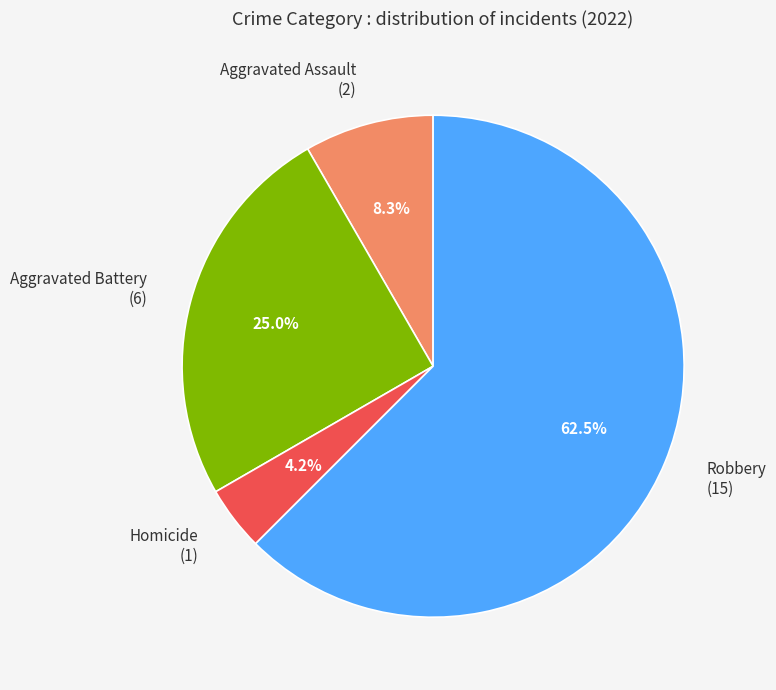

Combined, what portion of the pie is Aggravated Battery (6) and Homicide (1)?

29.2%